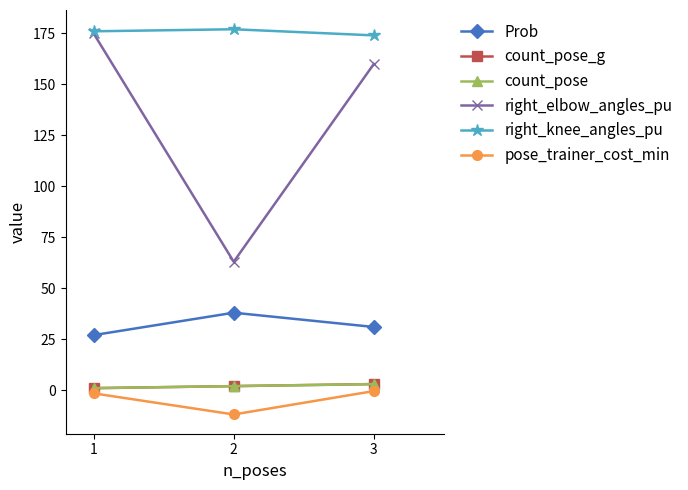

Does the chart have visible grid lines?

No